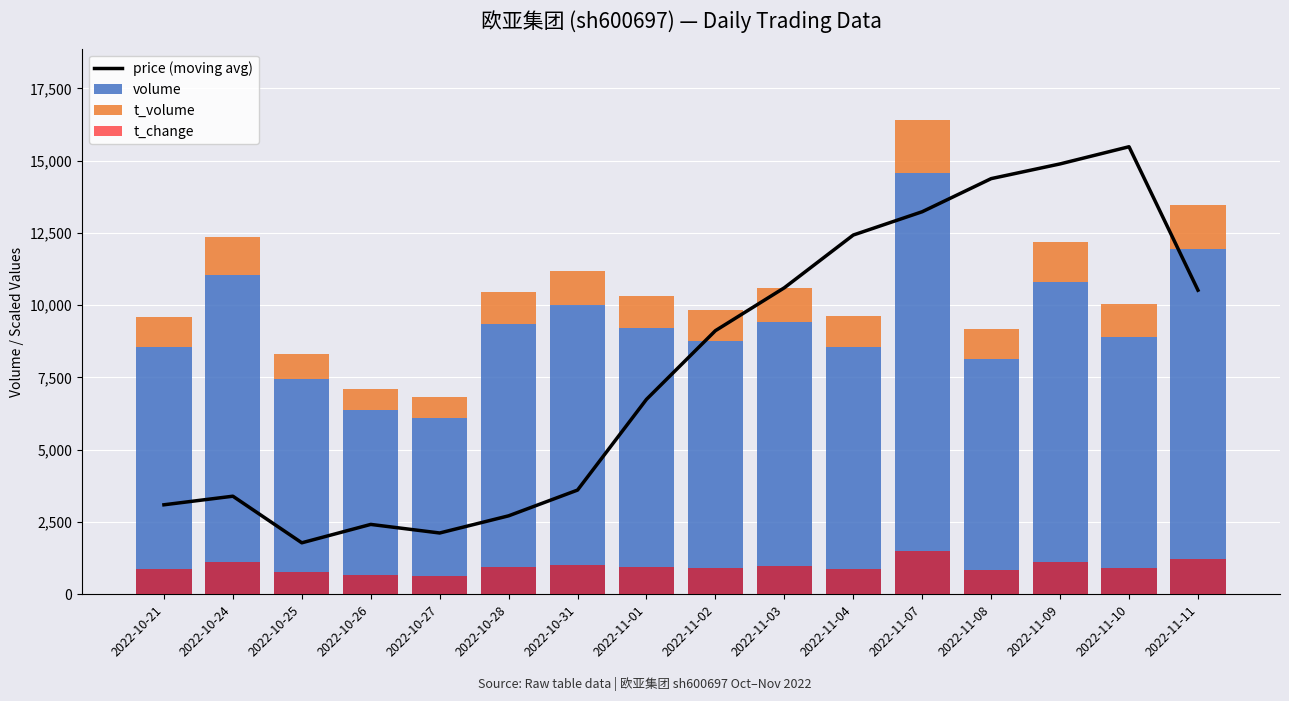

Reading left to right, list all the values displayed in this chart.

price (moving avg): 3096.0	3392.9	1781.3	2417.4	2120.5	2714.3	3604.9	6743.3	9118.3	10602.7	12426.4	13232.2	14377.3	14886.2	15480.0	10517.9
volume: 8542.0	11047.0	7455.0	6366.0	6107.0	9356.0	9991.0	9200.0	8770.0	9424.0	8547.0	14562.0	8146.0	10810.0	8902.0	11948.0
t_volume: 1056.0	1322.0	872.0	752.0	725.0	1092.0	1177.0	1120.0	1080.0	1165.0	1072.0	1851.0	1035.0	1389.0	1143.0	1533.0
t_change: 877.7	1133.0	766.0	654.3	622.3	957.4	1021.3	941.5	909.6	973.4	877.7	1500.0	845.7	1117.0	909.6	1228.7